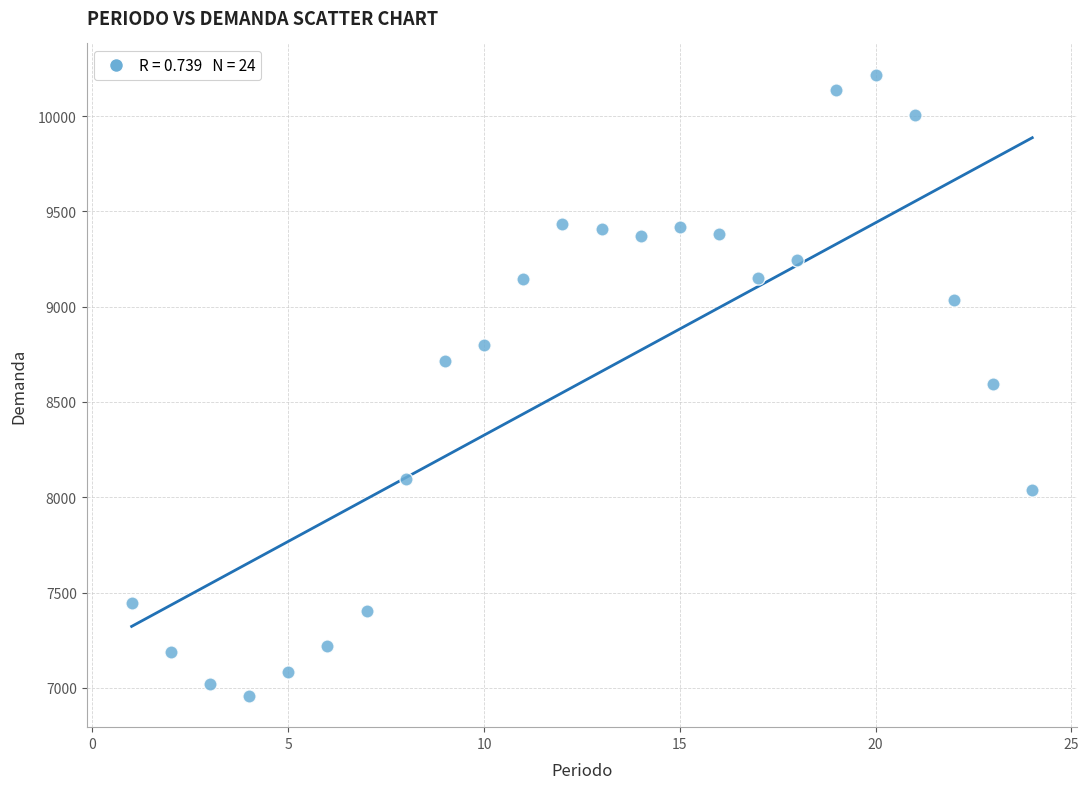

What is the range of Y values (max minus min)?

3261